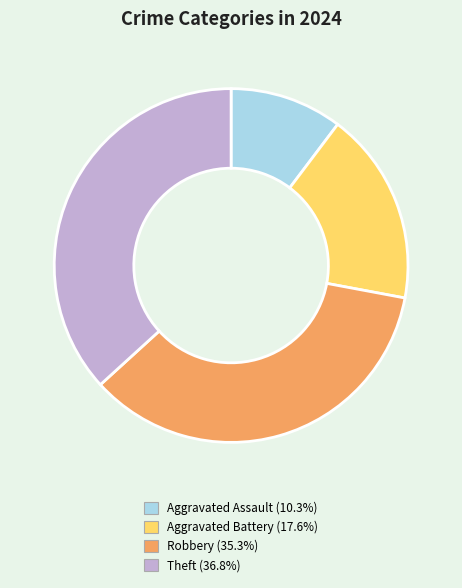

Is it true that Theft is 37% of the pie?

True